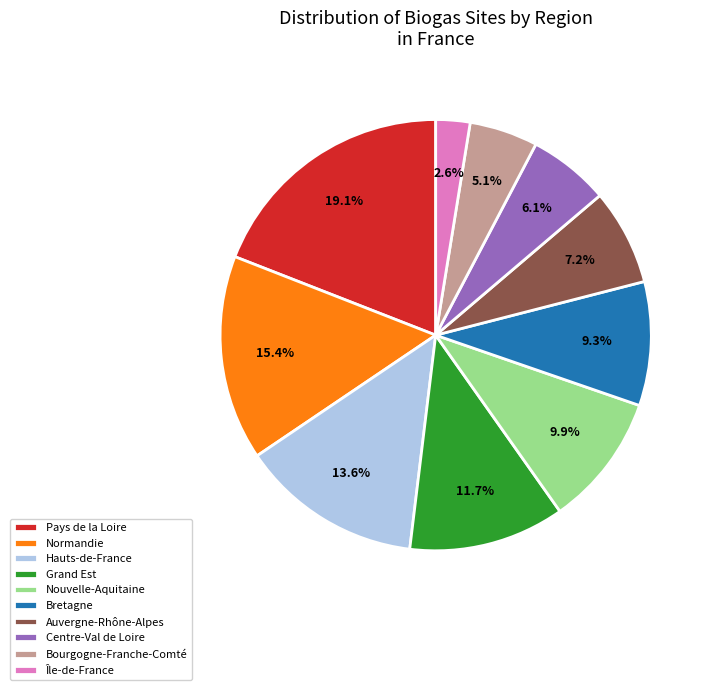

Which has a higher value, Bourgogne-Franche-Comté or Hauts-de-France?

Hauts-de-France